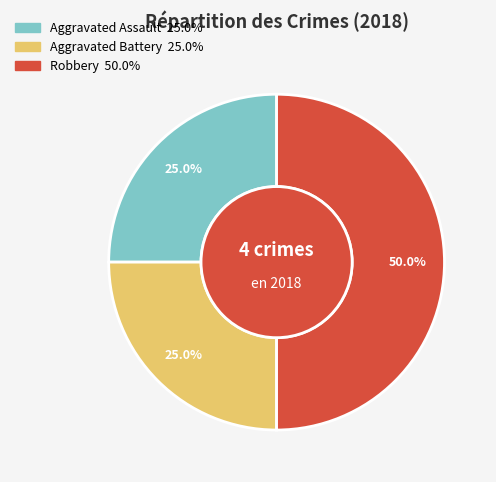

To the nearest percent, what is the difference between the largest and smallest slice percentages?

25%